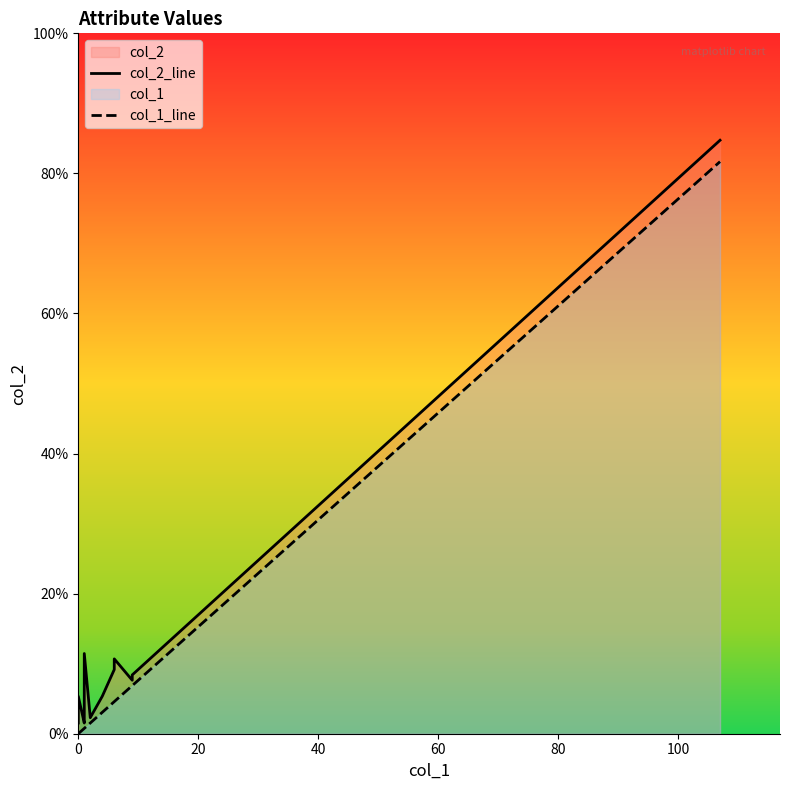

True or false: col_1_line has more than 1 interior local peaks.

False